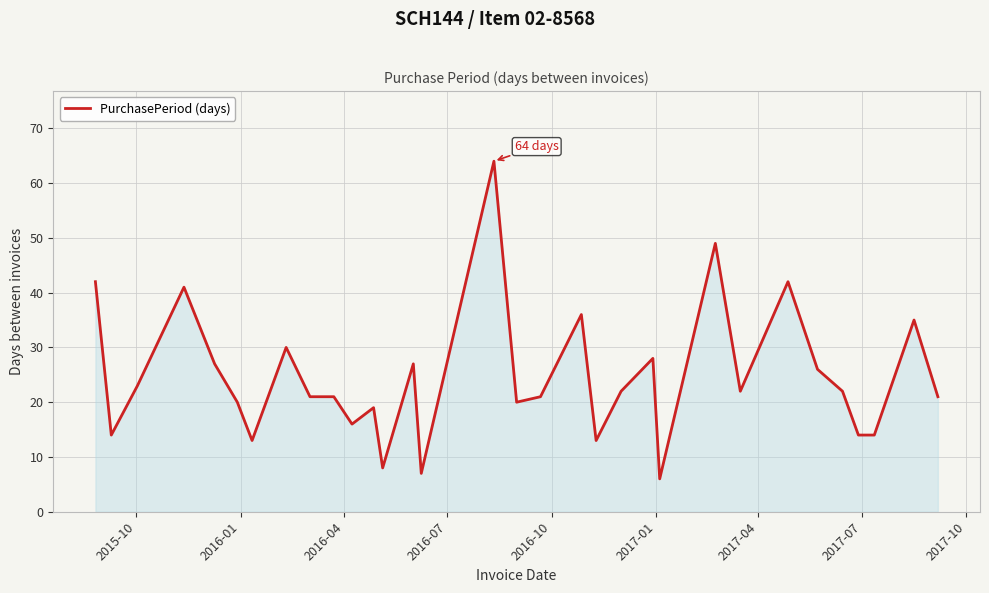

What is the difference between the maximum and minimum values?

58